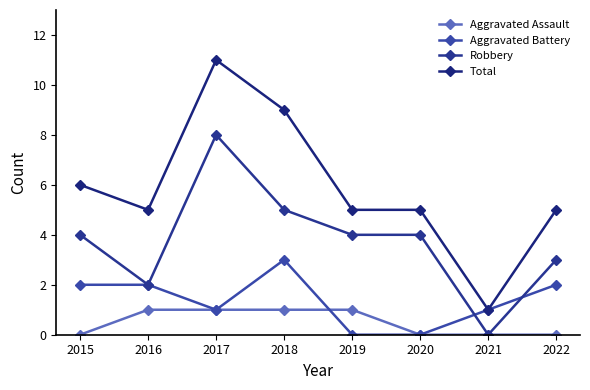

Which series has the largest total across all categories?

Total